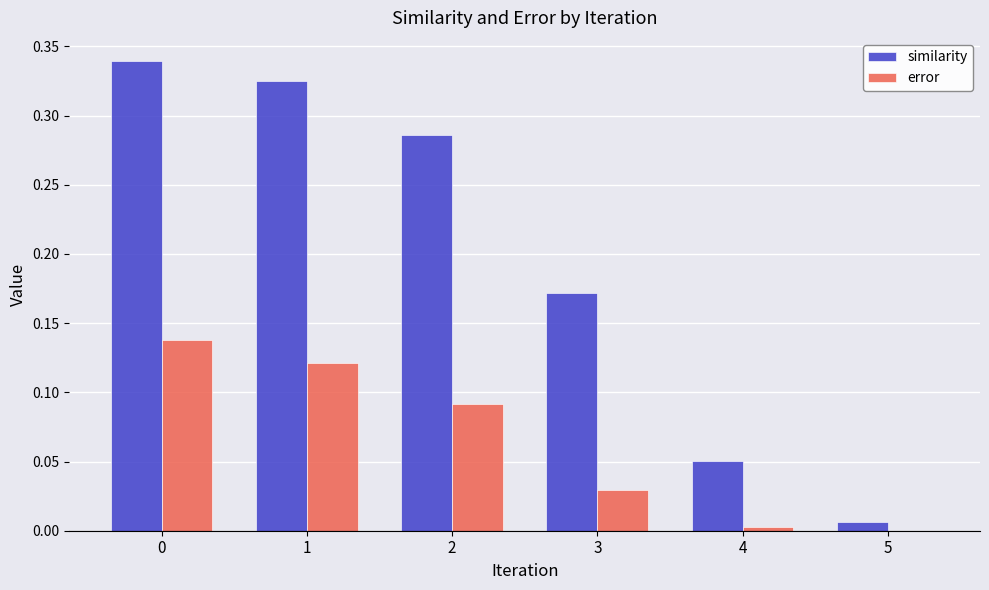

What is the sum of the similarity values at 1 and 3?

0.5